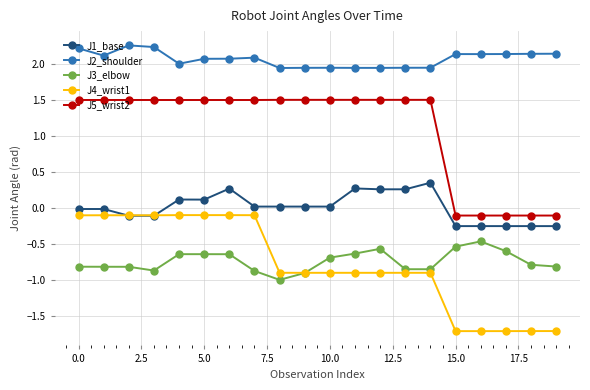

What is the maximum value for J4_wrist1?

-0.1